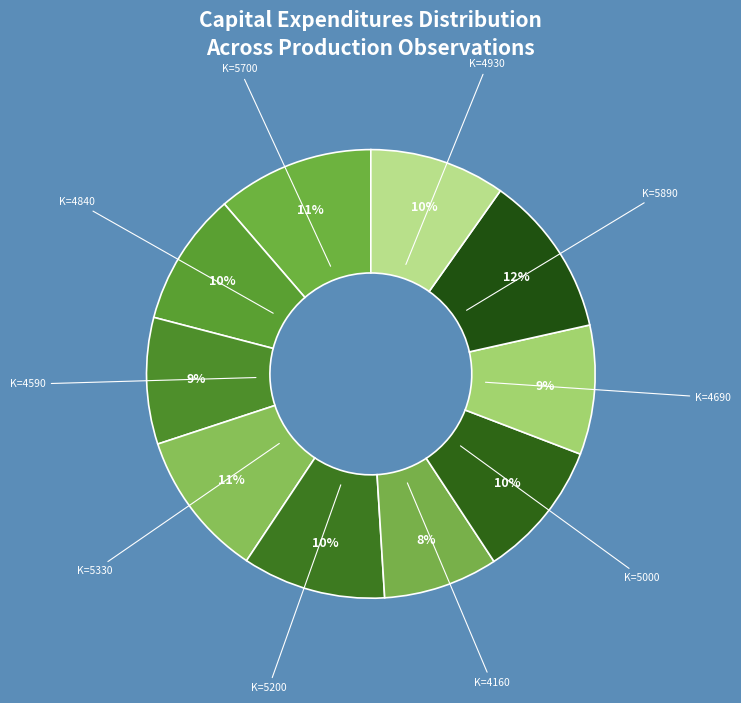

Do K=5200 and K=5330 together represent more than half of the pie?

No